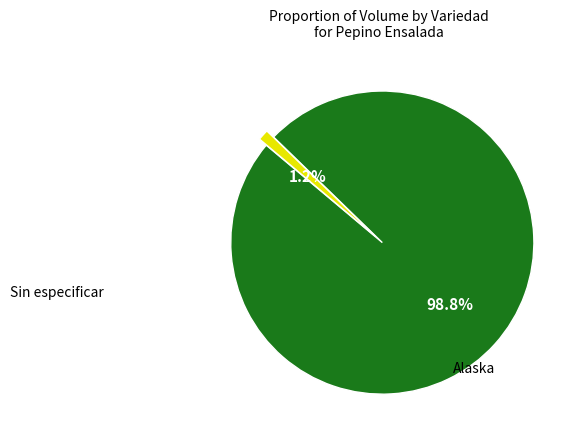

Is there a majority slice in this chart?

Yes